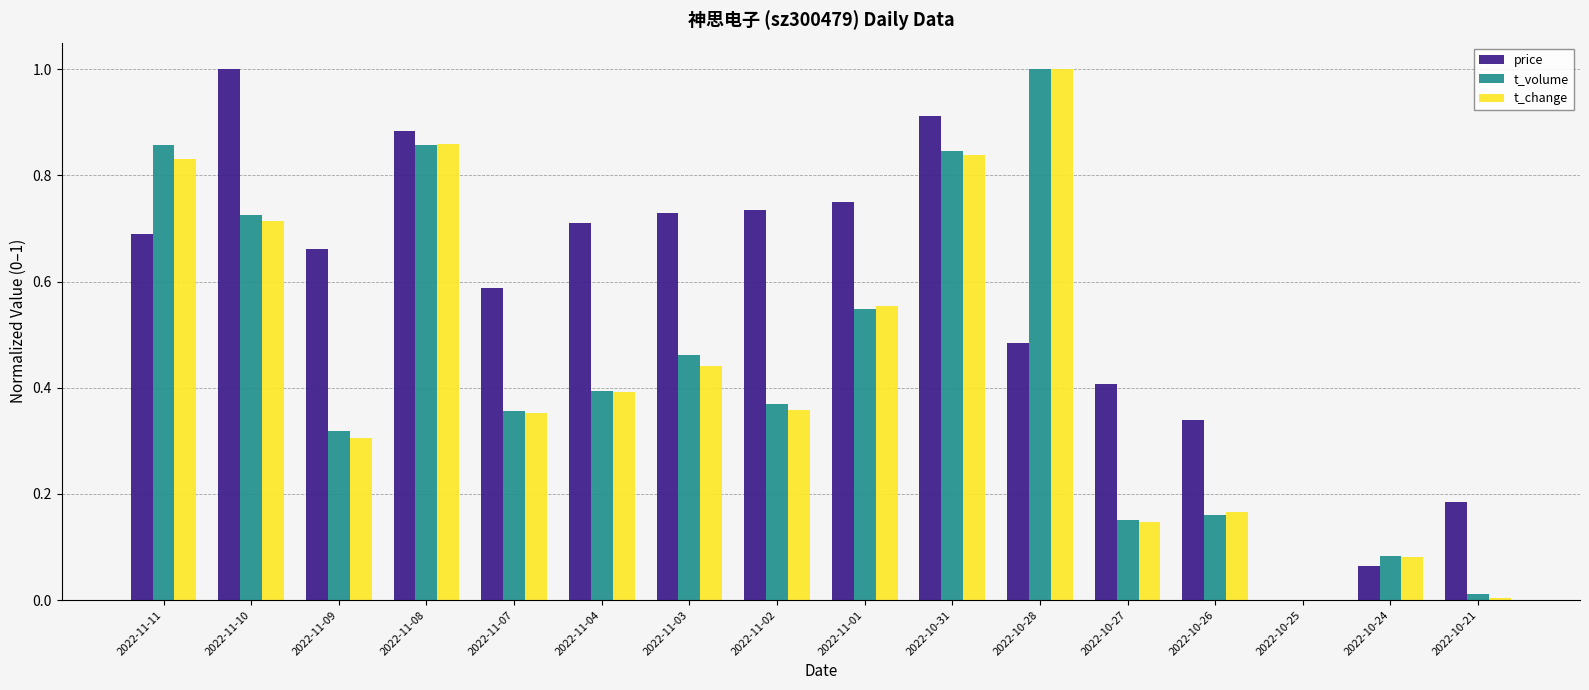

What is the sum of all t_change values?

7.0